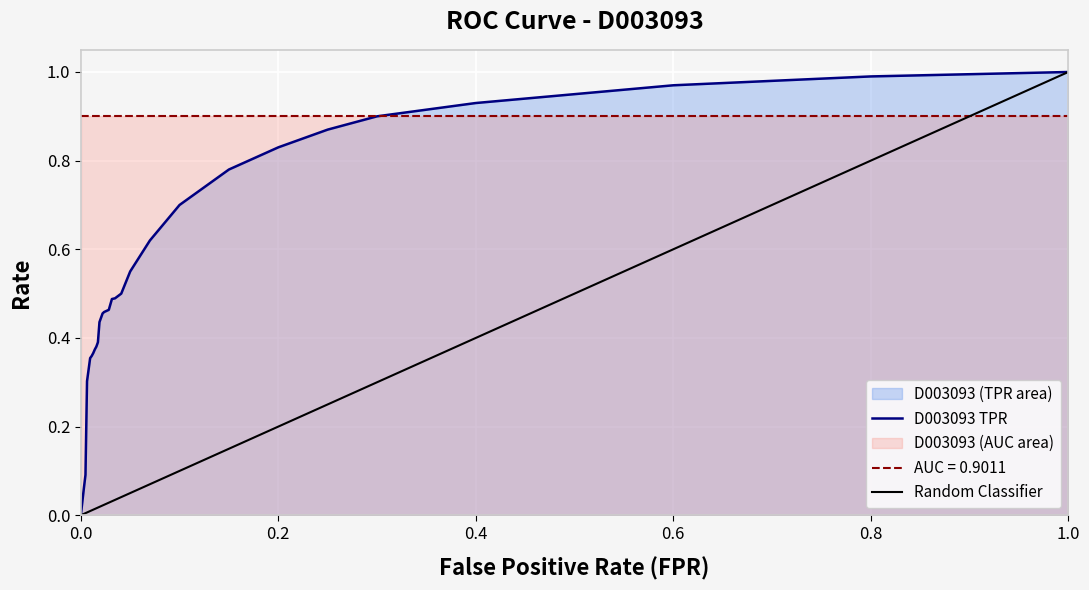

The value of D003093_fpr at 33 is 1.0. True or false?

True